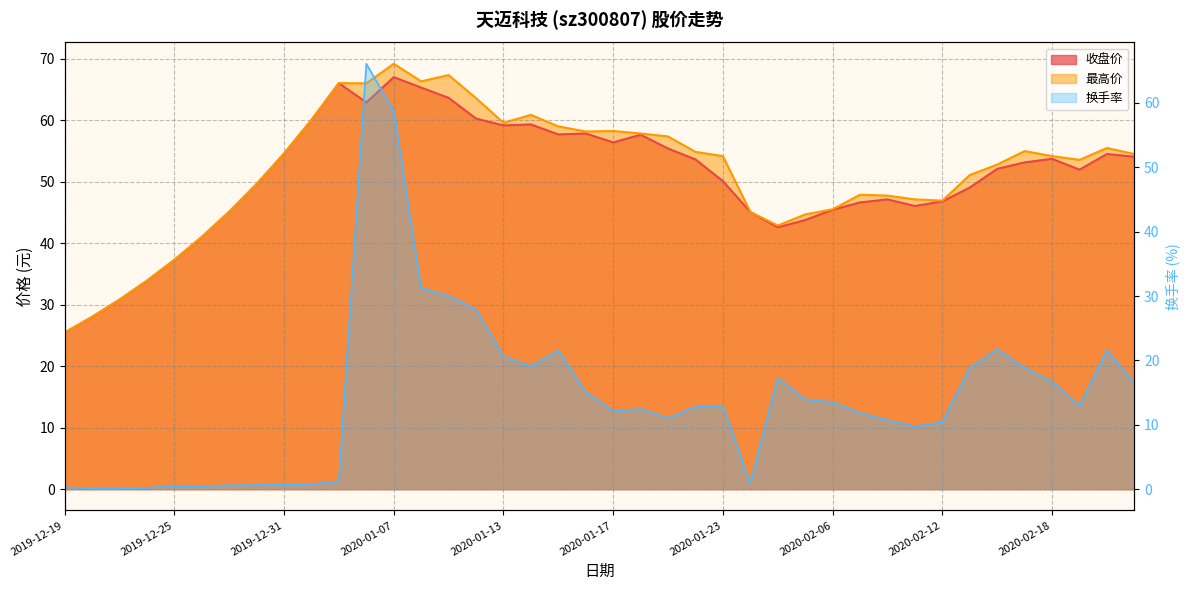

How many lines are shown in the chart?

3